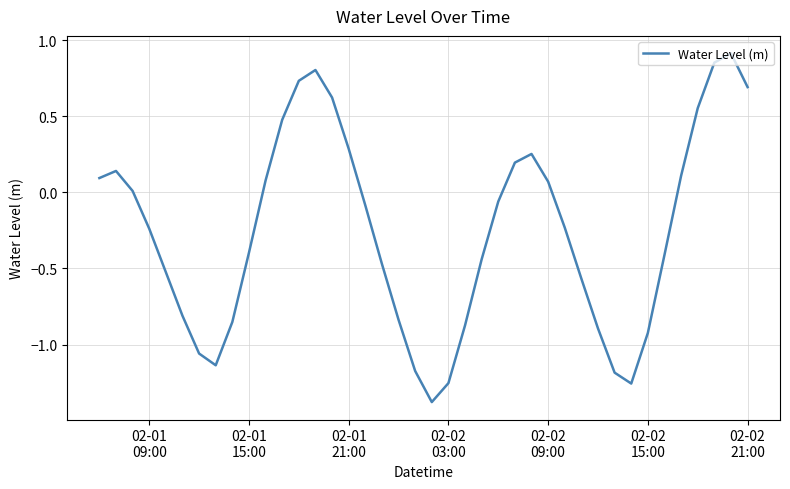

What is the minimum value shown in the chart?

-1.4